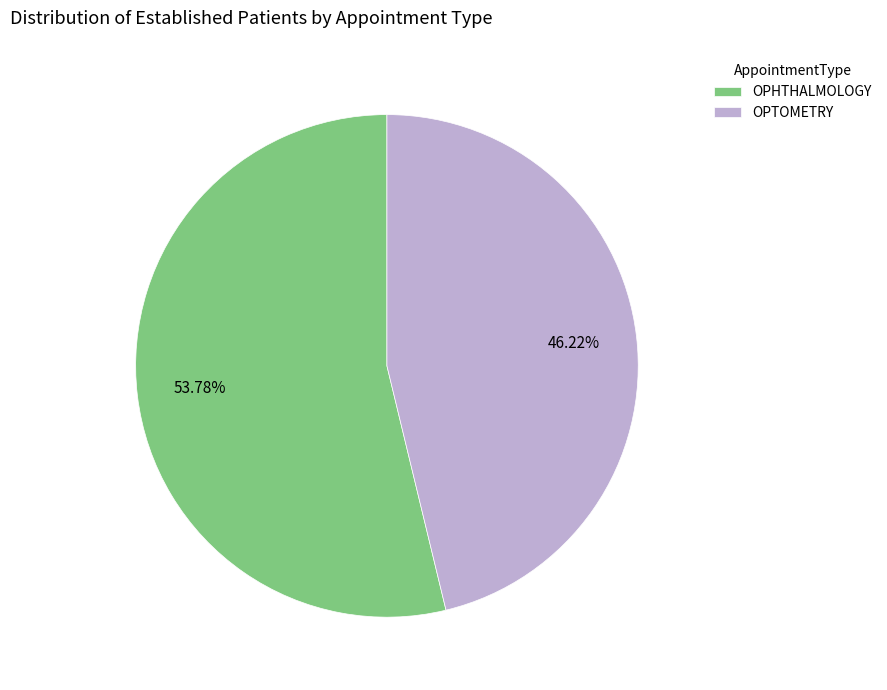

Is it true that OPHTHALMOLOGY is 44% of the pie?

False